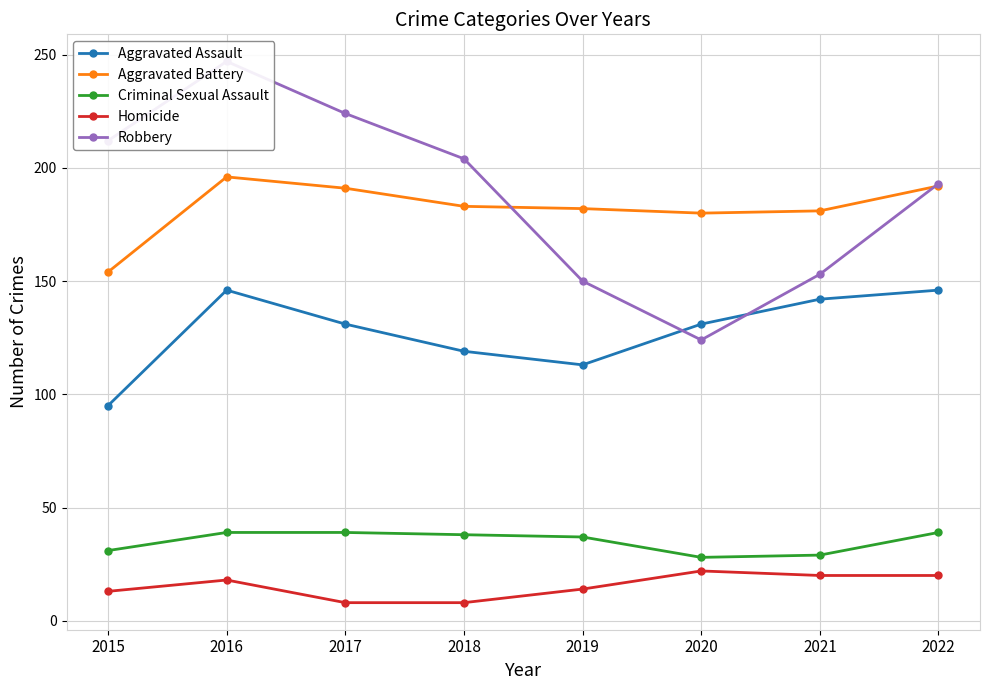

Which has a higher value, 2020 or 2019?

2020